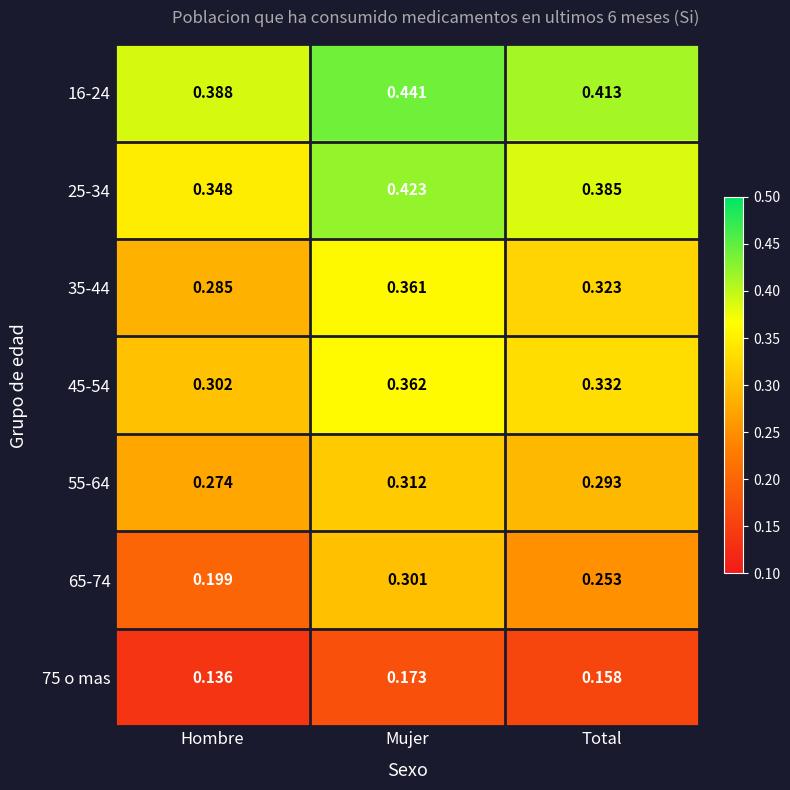

At which category is the sum across all series the highest?

Mujer